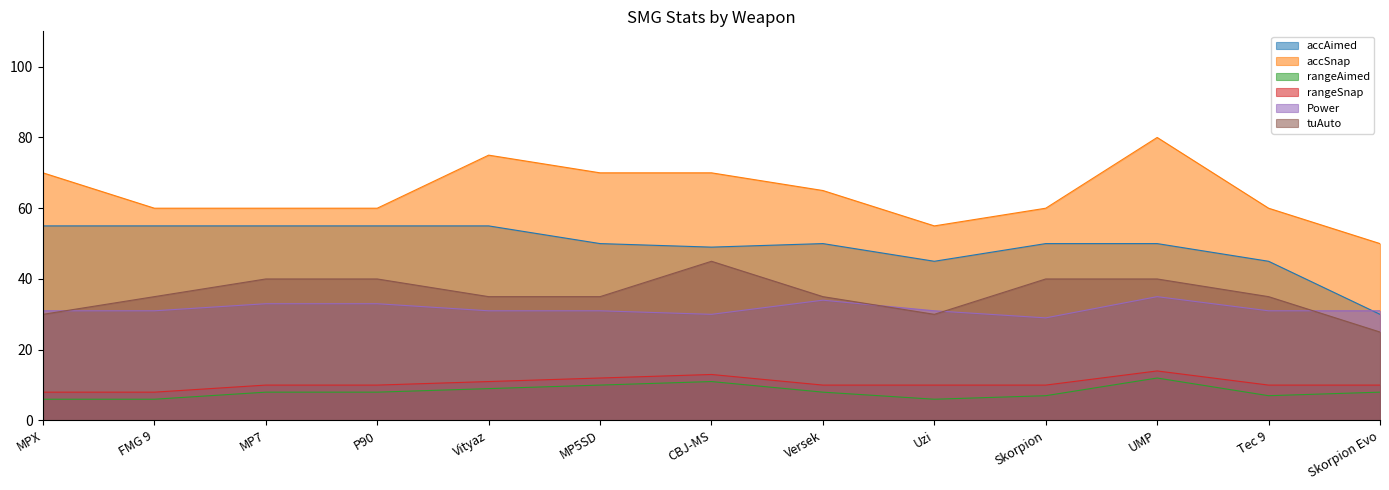

In accAimed, how many points are lower than both neighbors (excluding endpoints)?

2